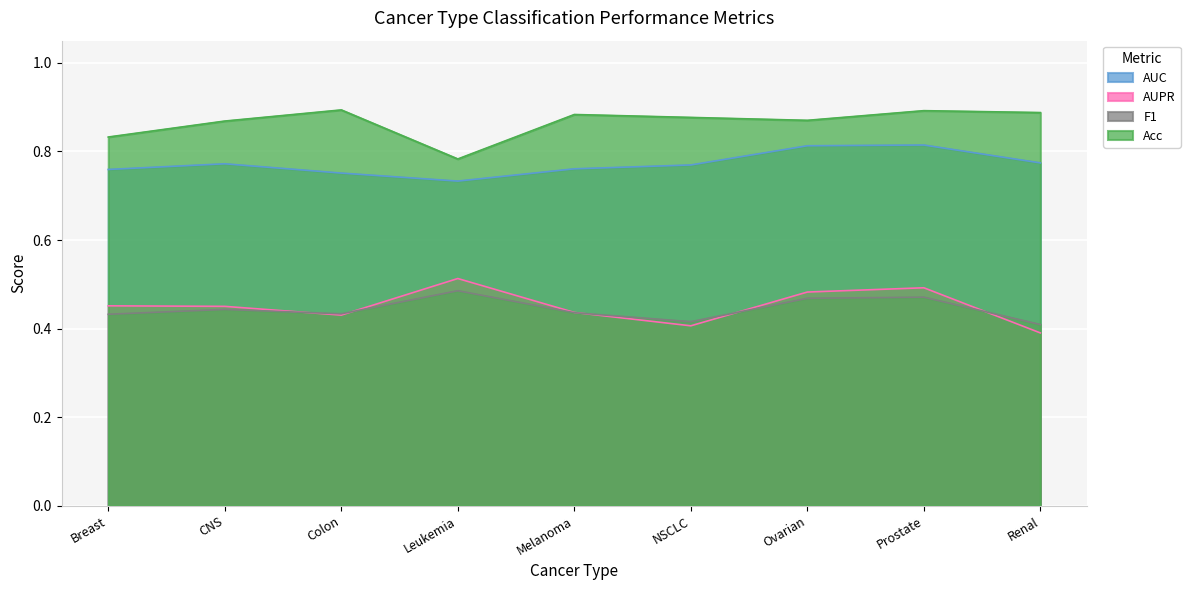

The Acc series shows 1.4 at NSCLC. True or false?

False